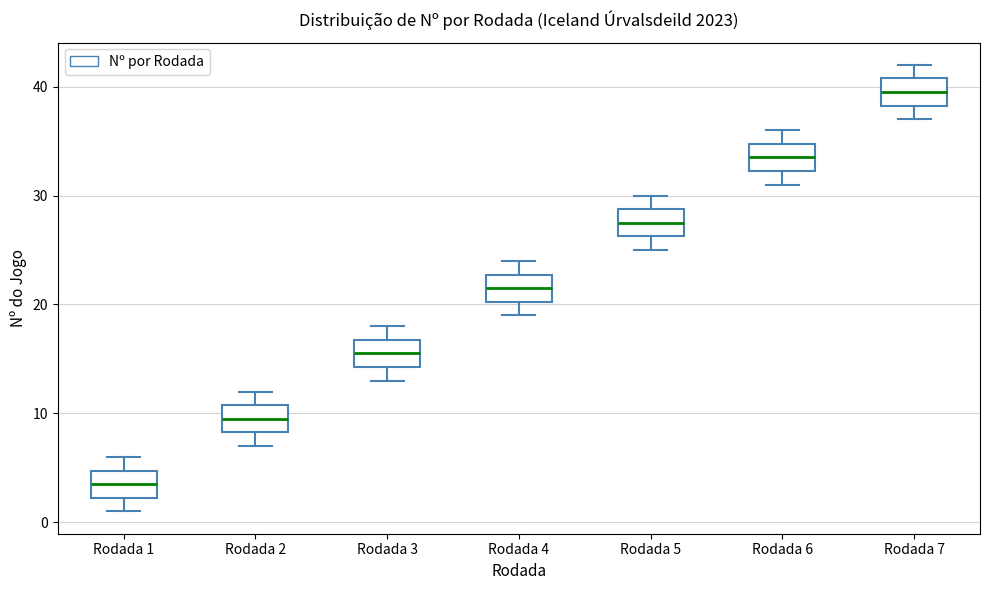

Where does the upper whisker of the box for Rodada 6 end on the y-axis? The values are not printed on the chart, so give them approximately, as read against the axis.

36